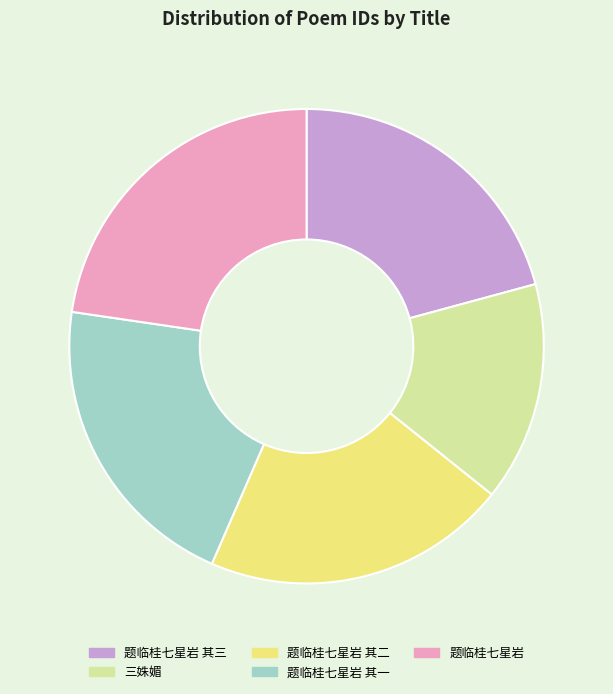

Does any single category account for the majority?

No